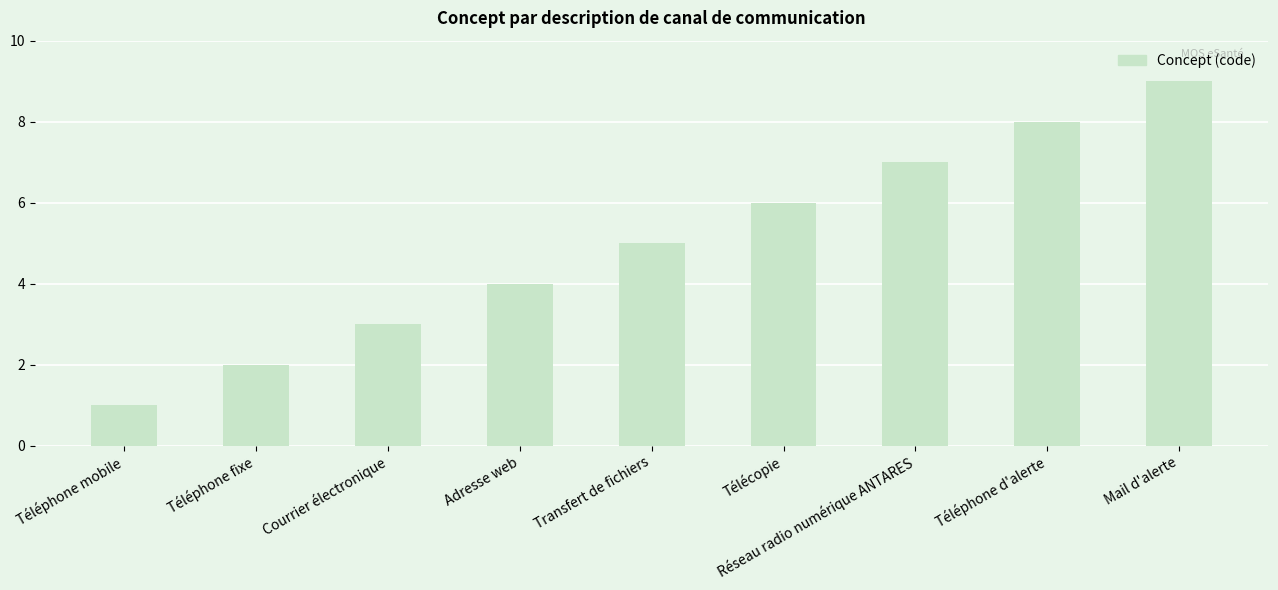

Does the chart contain stacked bars?

No